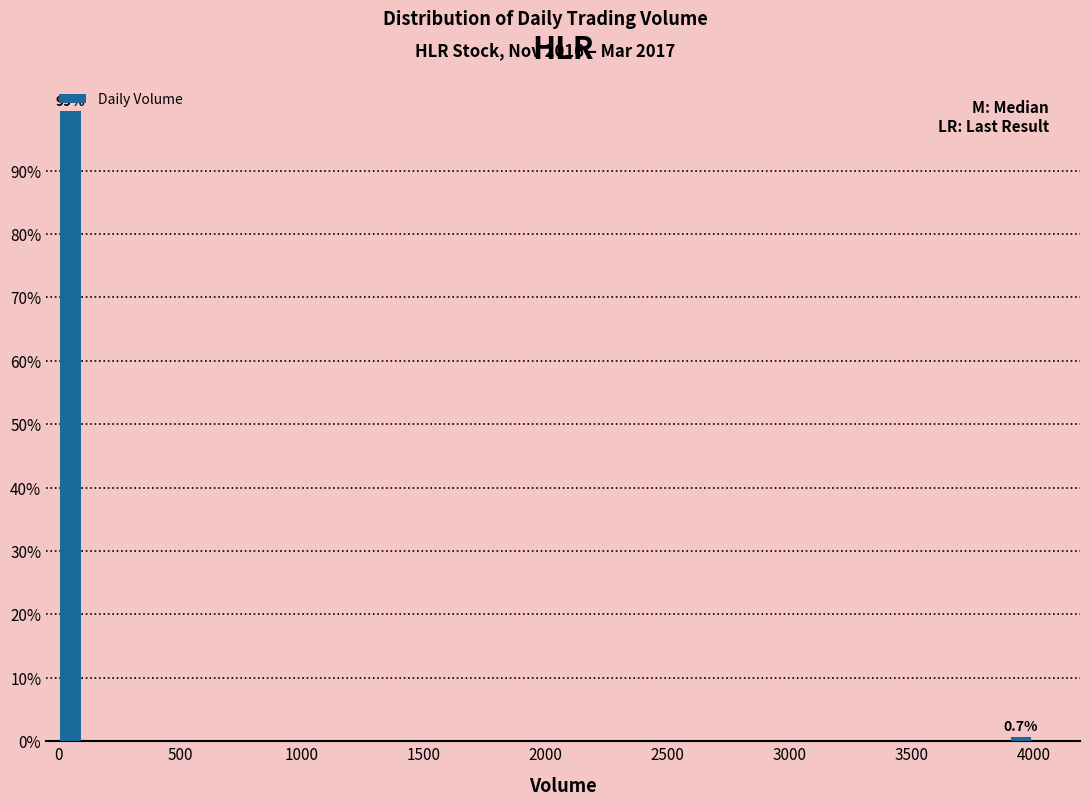

Read against the x-axis, roughly where is the centre of the tallest bar?

50